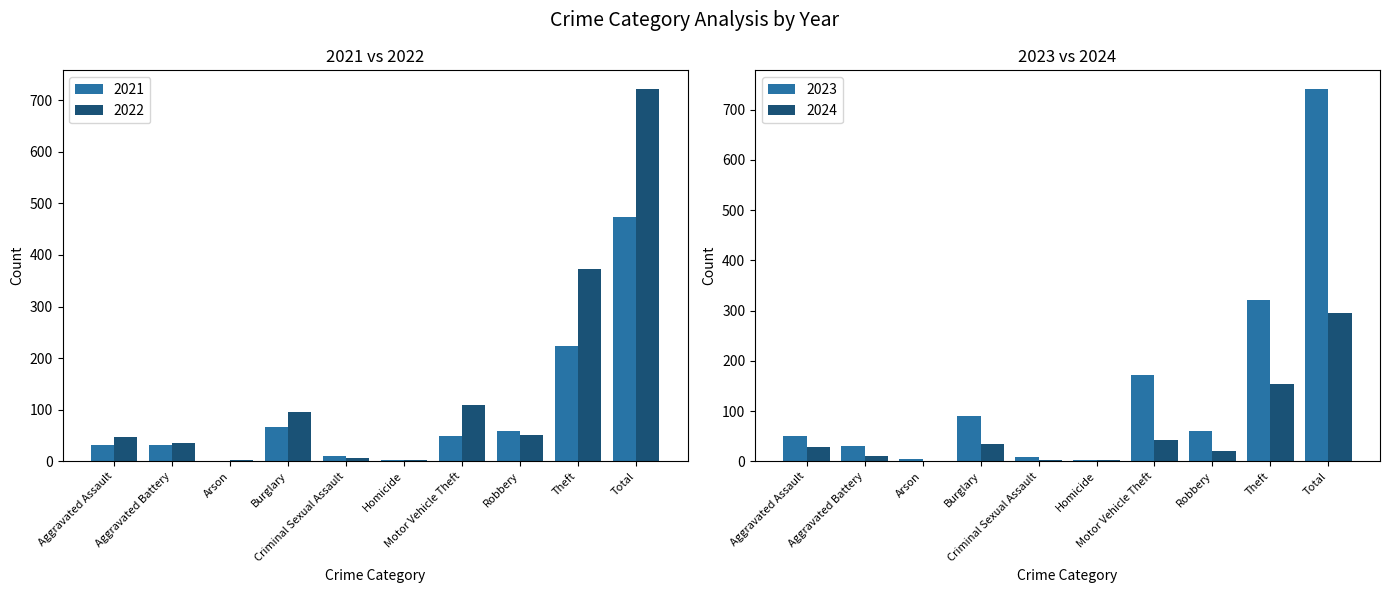

The 2021 series shows 59 at Robbery. True or false?

True